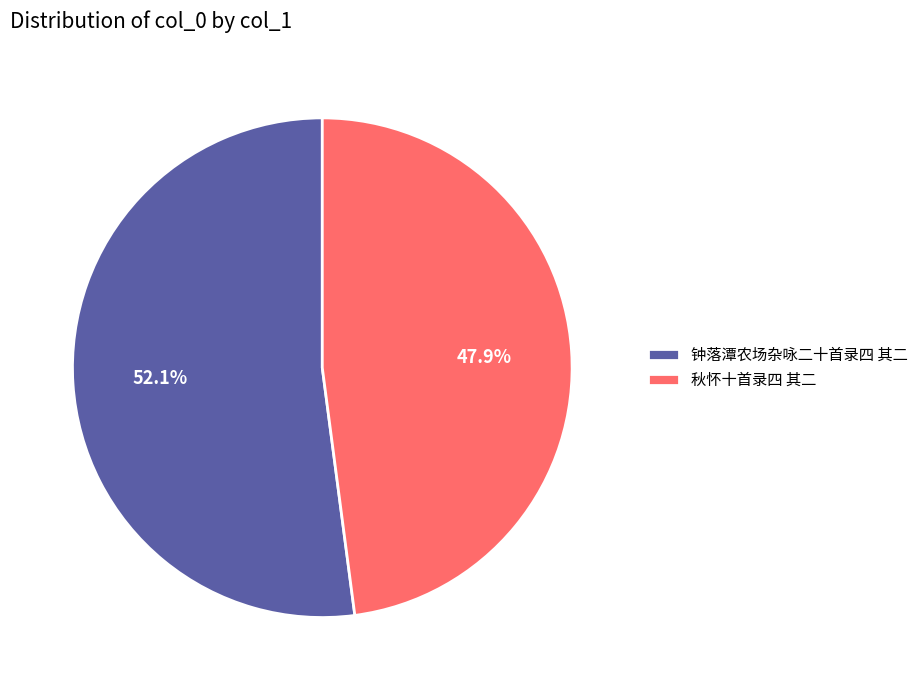

To the nearest percent, what portion does 钟落潭农场杂咏二十首录四 其二 represent?

52%